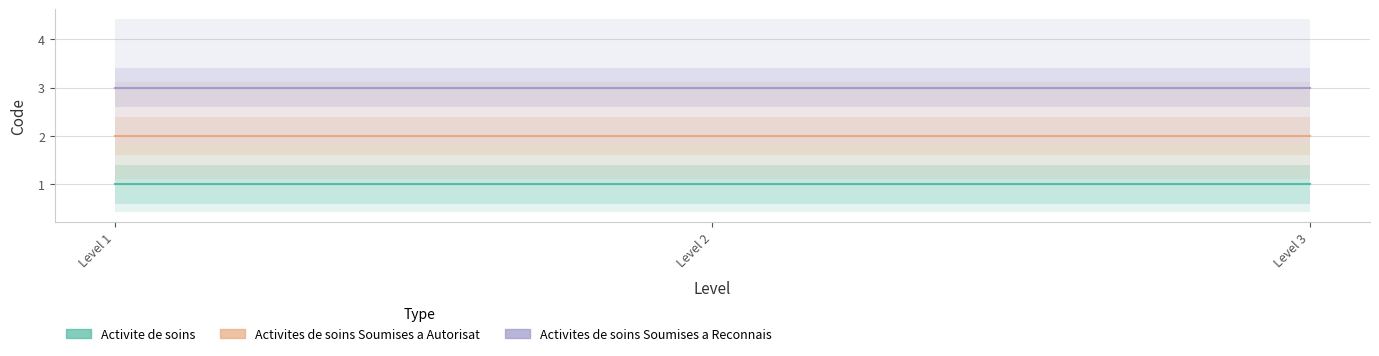

What is the average value of the Activites de soins Soumises a Reconnais series?

3